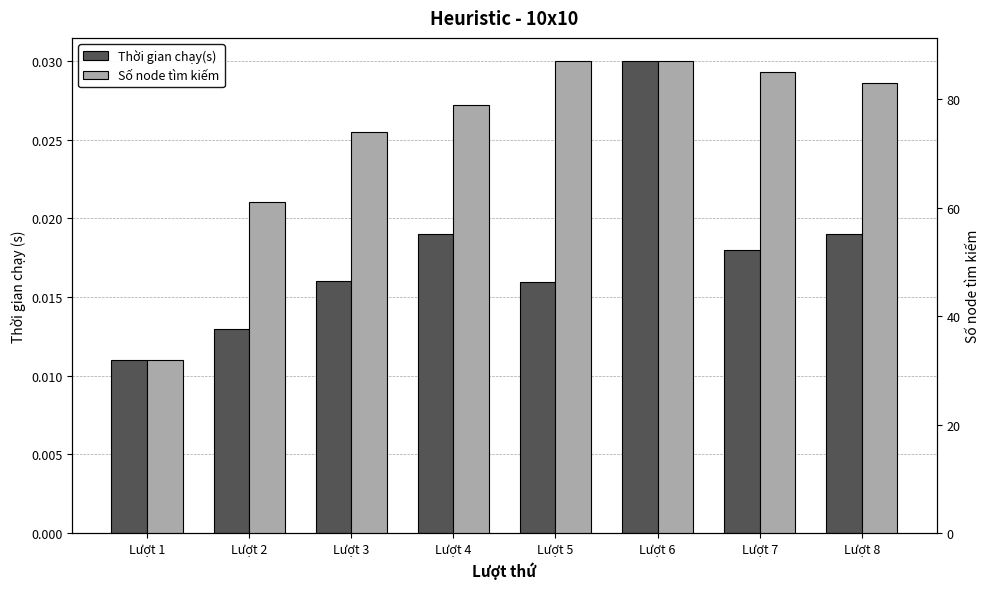

The Thời gian chạy(s) series shows 0.0 at Lượt 3. True or false?

False